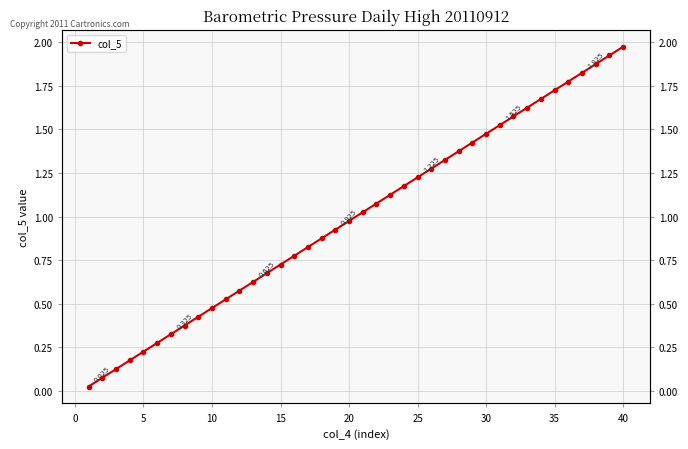

Between 29 and 30, which is larger?

30